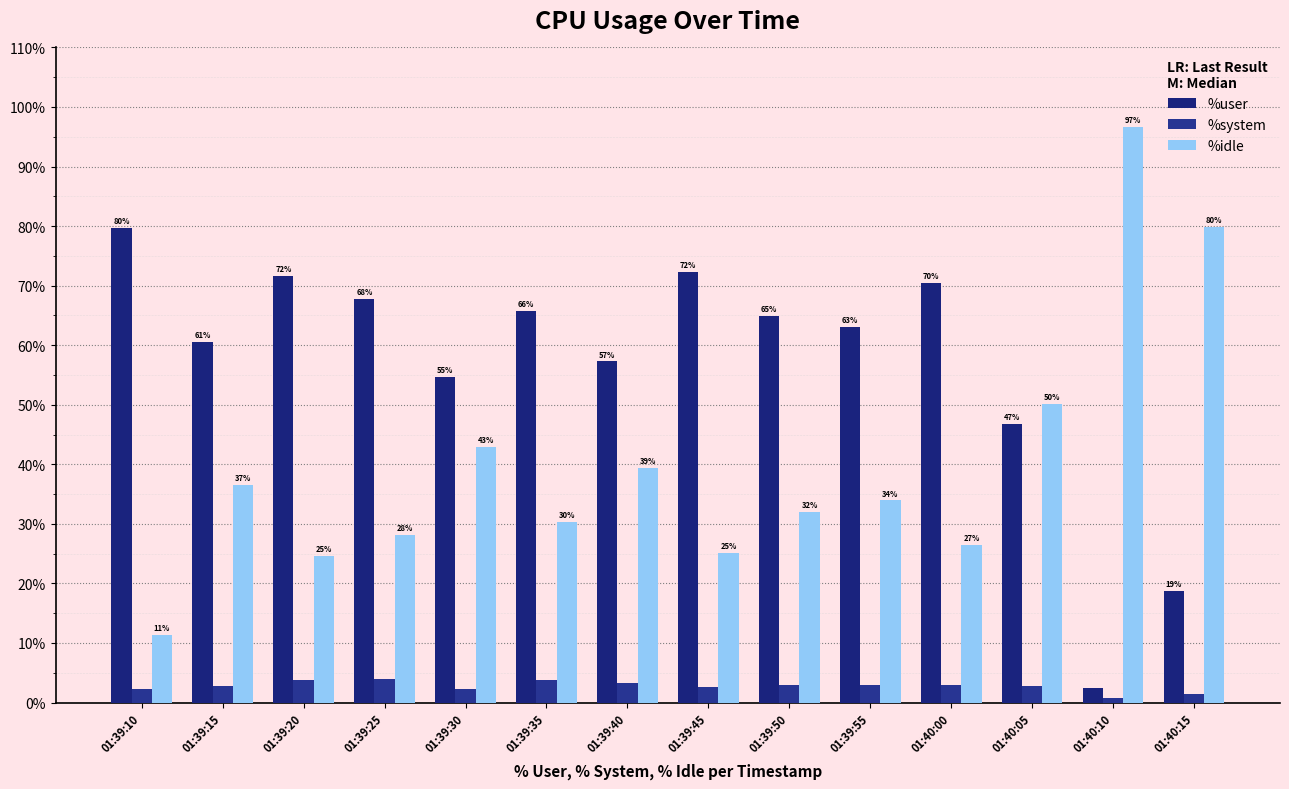

Is the value of %system at 01:40:15 greater than the value of %idle at 01:39:40?

No